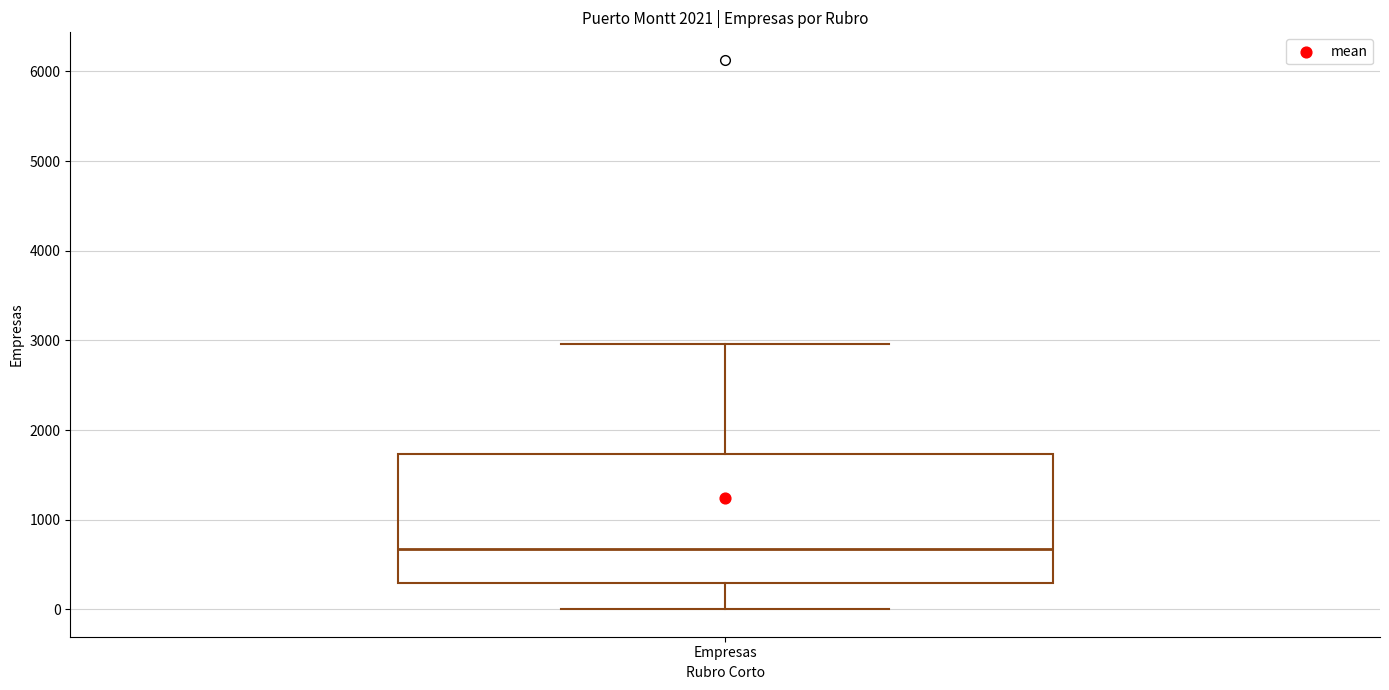

Transcribe this box plot: give where the median line is, the range the box spans, and where the two whiskers end, as read against the y-axis. The values are not printed on the chart, so give them approximately, as read against the axis.

median 700, box 300 to 1700, whiskers 0 to 3000